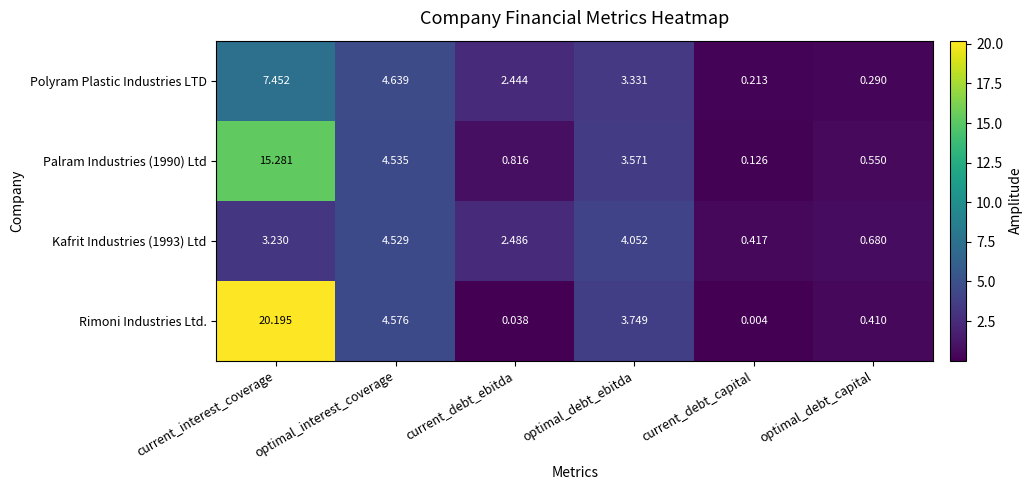

Rank the series by their average value, from highest to lowest.

Rimoni Industries Ltd., Palram Industries (1990) Ltd, Polyram Plastic Industries LTD, Kafrit Industries (1993) Ltd